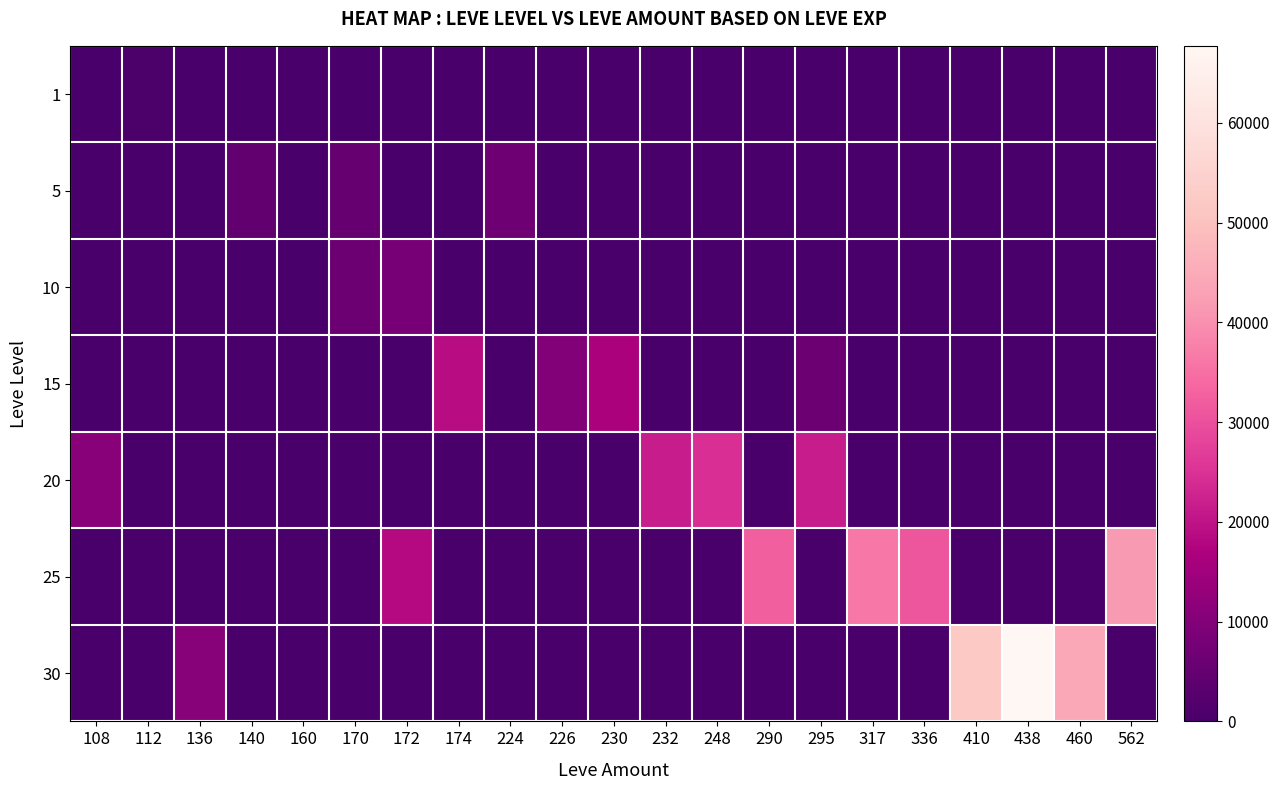

Reading right to left, transcribe all the data shown in this chart.

1: 562=0	460=0	438=0	410=0	336=0	317=0	295=0	290=0	248=0	232=0	230=0	226=0	224=0	174=0	172=0	170=0	160=1	140=0	136=0	112=630	108=0
5: 562=0	460=0	438=0	410=0	336=0	317=0	295=0	290=0	248=0	232=0	230=0	226=0	224=6840	174=0	172=0	170=5220	160=0	140=4660	136=0	112=0	108=0
10: 562=0	460=0	438=0	410=0	336=0	317=0	295=0	290=0	248=0	232=0	230=0	226=0	224=0	174=0	172=8430	170=6110	160=0	140=0	136=0	112=0	108=0
15: 562=0	460=0	438=0	410=0	336=0	317=0	295=6110	290=0	248=0	232=0	230=16920	226=10100	224=0	174=18910	172=0	170=0	160=0	140=0	136=0	112=0	108=0
20: 562=0	460=0	438=0	410=0	336=0	317=0	295=21600	290=0	248=24710	232=21600	230=0	226=0	224=0	174=0	172=0	170=0	160=0	140=0	136=0	112=0	108=10970
25: 562=41630	460=0	438=0	410=0	336=30820	317=36390	295=0	290=32460	248=0	232=0	230=0	226=0	224=0	174=0	172=18490	170=0	160=0	140=0	136=0	112=0	108=0
30: 562=0	460=44230	438=67730	410=52220	336=0	317=0	295=0	290=0	248=0	232=0	230=0	226=0	224=0	174=0	172=0	170=0	160=0	140=0	136=10740	112=0	108=0